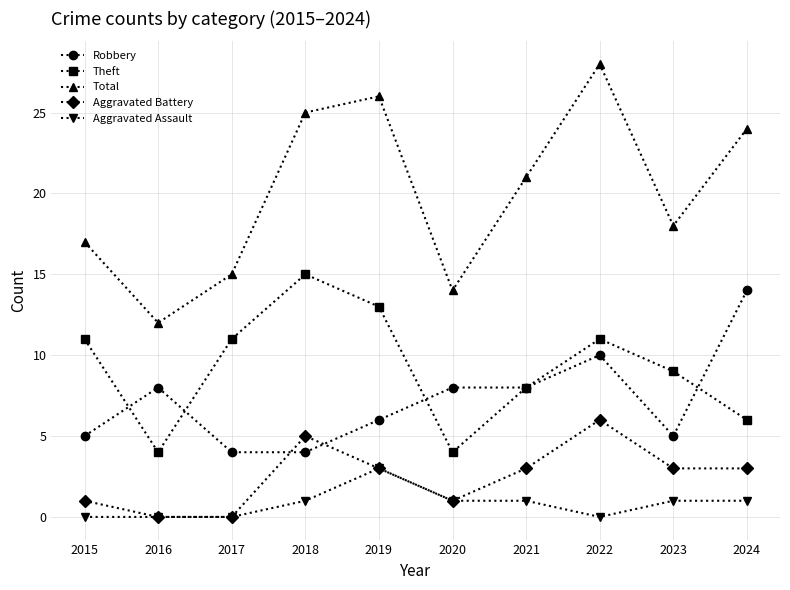

Rank the series by their maximum value, from lowest to highest.

Aggravated Assault, Aggravated Battery, Robbery, Theft, Total